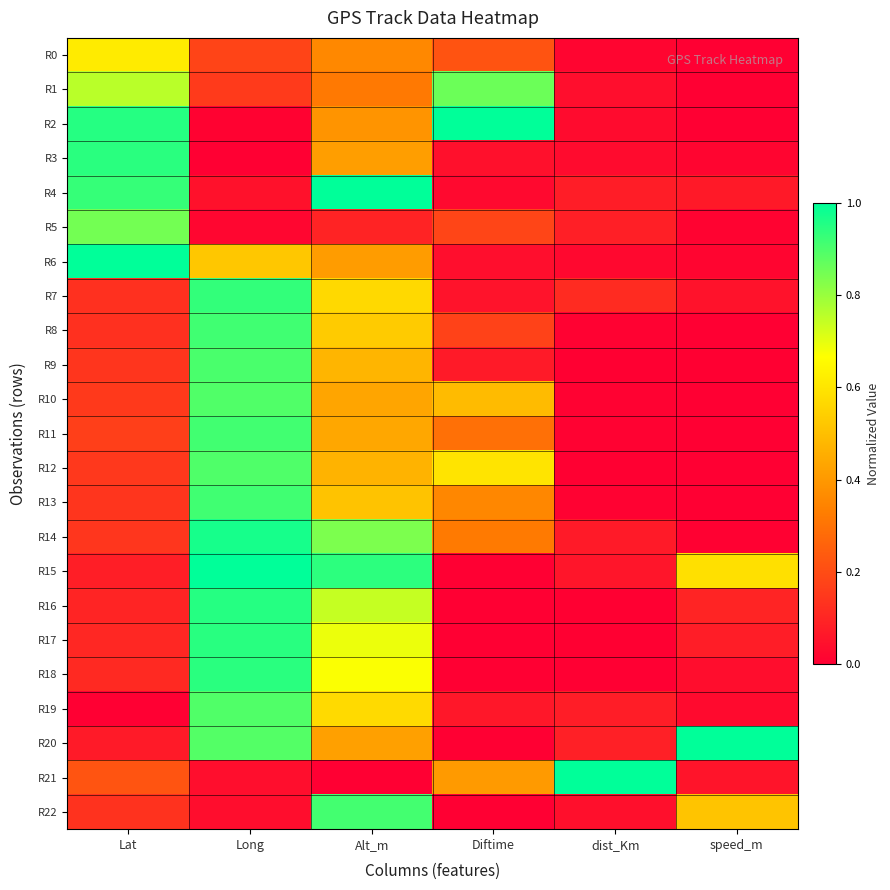

Reading right to left, transcribe all the data shown in this chart.

R0: speed_m=0.0	dist_Km=0.0	Diftime=0.2	Alt_m=0.4	Long=0.2	Lat=0.6
R1: speed_m=0.0	dist_Km=0.0	Diftime=0.9	Alt_m=0.3	Long=0.2	Lat=0.8
R2: speed_m=0.0	dist_Km=0.0	Diftime=1.0	Alt_m=0.4	Long=0.0	Lat=0.9
R3: speed_m=0.0	dist_Km=0.0	Diftime=0.0	Alt_m=0.4	Long=0.0	Lat=0.9
R4: speed_m=0.1	dist_Km=0.1	Diftime=0.0	Alt_m=1.0	Long=0.0	Lat=0.9
R5: speed_m=0.0	dist_Km=0.1	Diftime=0.2	Alt_m=0.1	Long=0.0	Lat=0.8
R6: speed_m=0.0	dist_Km=0.0	Diftime=0.0	Alt_m=0.4	Long=0.5	Lat=1.0
R7: speed_m=0.0	dist_Km=0.1	Diftime=0.1	Alt_m=0.6	Long=0.9	Lat=0.1
R8: speed_m=0.0	dist_Km=0.0	Diftime=0.2	Alt_m=0.5	Long=0.9	Lat=0.1
R9: speed_m=0.0	dist_Km=0.0	Diftime=0.1	Alt_m=0.5	Long=0.9	Lat=0.1
R10: speed_m=0.0	dist_Km=0.0	Diftime=0.5	Alt_m=0.4	Long=0.9	Lat=0.2
R11: speed_m=0.0	dist_Km=0.0	Diftime=0.3	Alt_m=0.4	Long=0.9	Lat=0.2
R12: speed_m=0.0	dist_Km=0.0	Diftime=0.6	Alt_m=0.5	Long=0.9	Lat=0.1
R13: speed_m=0.0	dist_Km=0.0	Diftime=0.4	Alt_m=0.5	Long=0.9	Lat=0.1
R14: speed_m=0.0	dist_Km=0.1	Diftime=0.3	Alt_m=0.8	Long=1.0	Lat=0.1
R15: speed_m=0.6	dist_Km=0.1	Diftime=0.0	Alt_m=0.9	Long=1.0	Lat=0.1
R16: speed_m=0.1	dist_Km=0.0	Diftime=0.0	Alt_m=0.7	Long=1.0	Lat=0.1
R17: speed_m=0.1	dist_Km=0.0	Diftime=0.0	Alt_m=0.7	Long=0.9	Lat=0.1
R18: speed_m=0.0	dist_Km=0.0	Diftime=0.0	Alt_m=0.7	Long=0.9	Lat=0.1
R19: speed_m=0.0	dist_Km=0.1	Diftime=0.1	Alt_m=0.6	Long=0.9	Lat=0.0
R20: speed_m=1.0	dist_Km=0.1	Diftime=0.0	Alt_m=0.4	Long=0.9	Lat=0.1
R21: speed_m=0.1	dist_Km=1.0	Diftime=0.4	Alt_m=0.0	Long=0.0	Lat=0.2
R22: speed_m=0.5	dist_Km=0.0	Diftime=0.0	Alt_m=0.9	Long=0.0	Lat=0.1